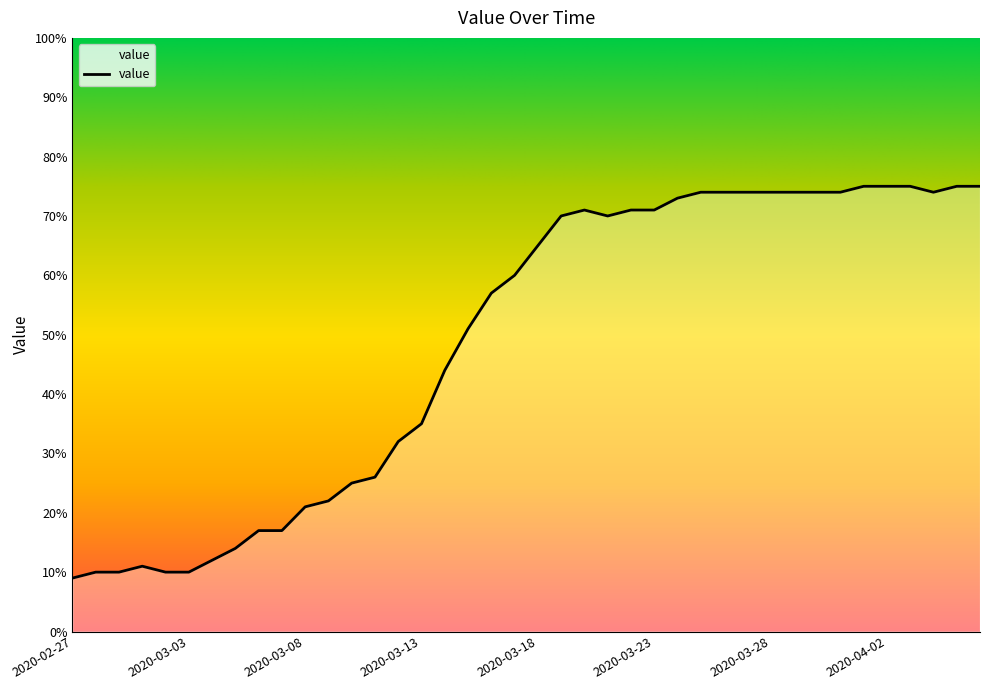

How many interior local valleys (lower than both neighbors) does the data have?

2